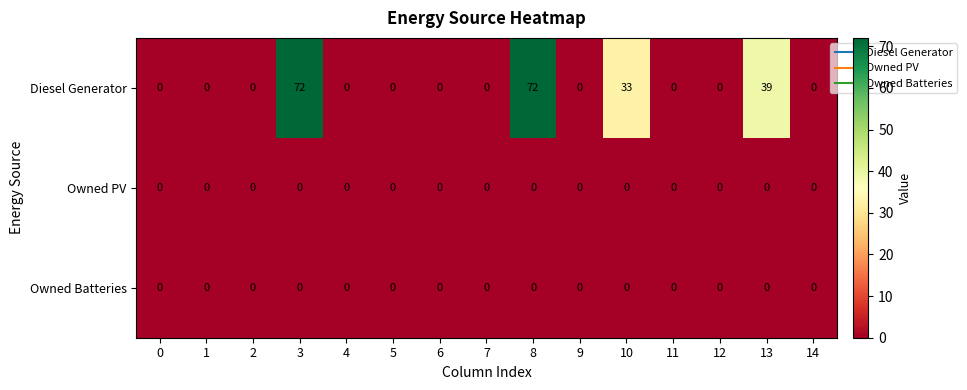

How many categories are shown in the chart?

15